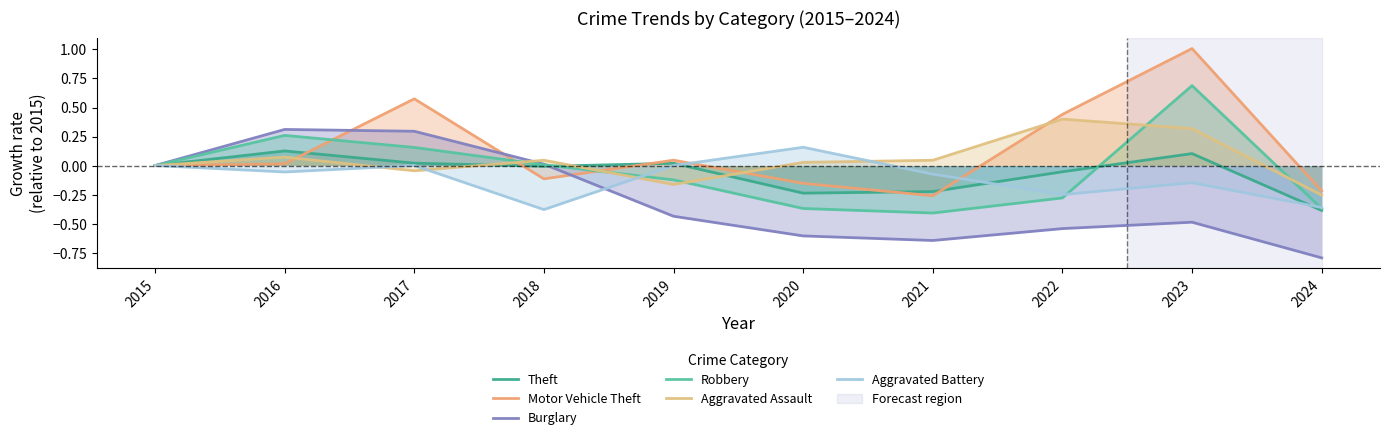

What is the sum of the Aggravated Assault values at 2024 and 2020?

-0.2